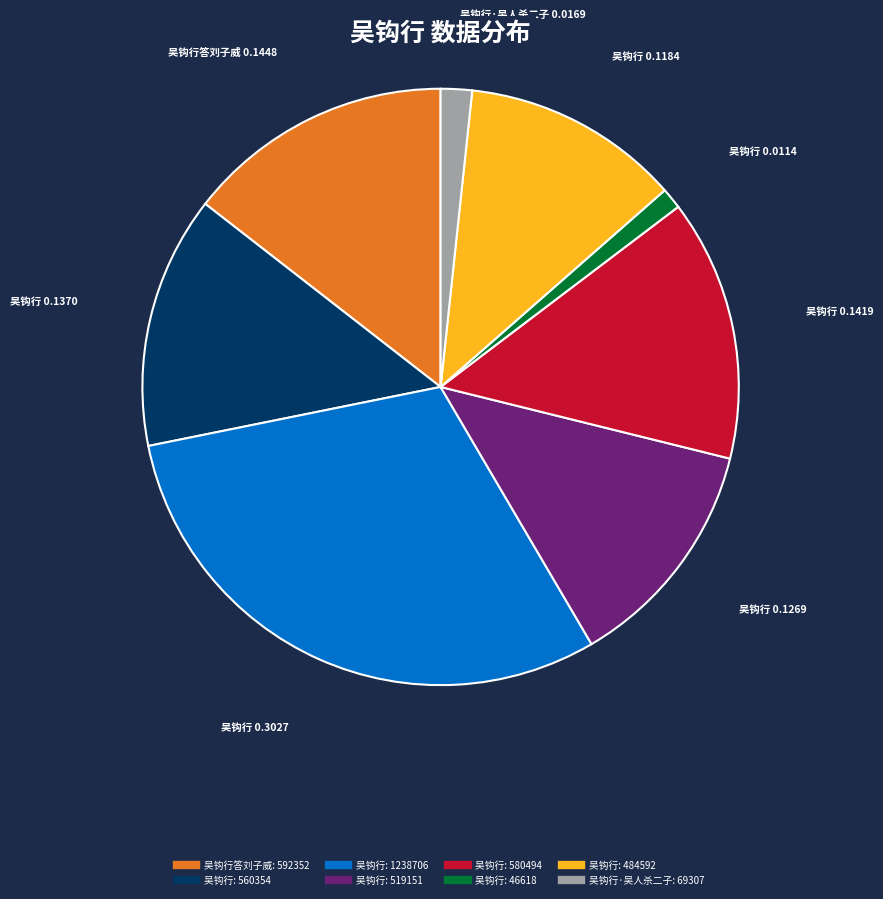

Is there a majority slice in this chart?

No